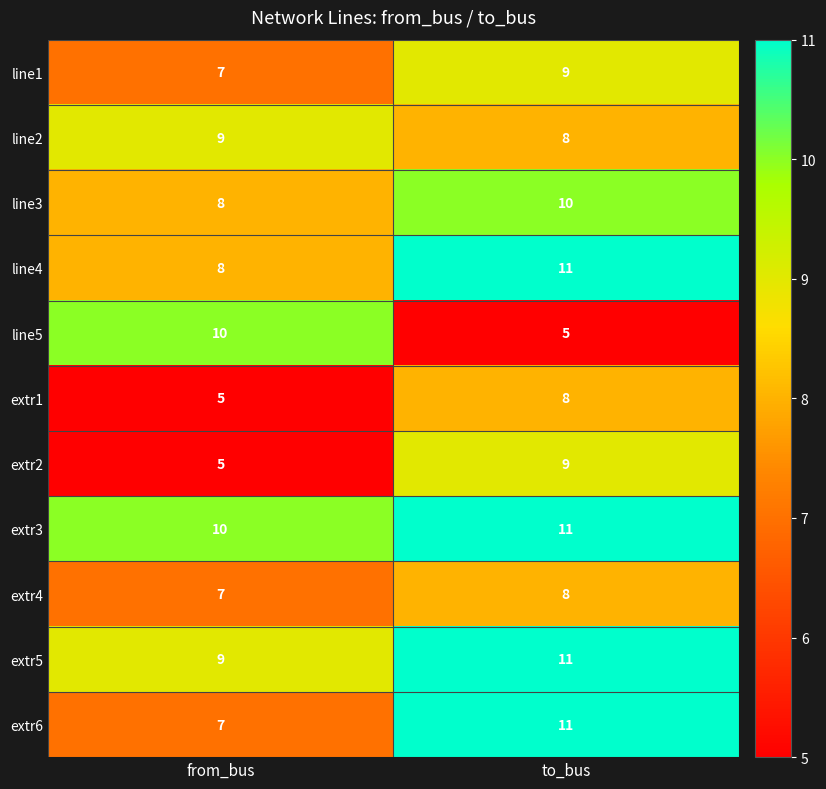

What is the difference between the line5 values at to_bus and from_bus?

5